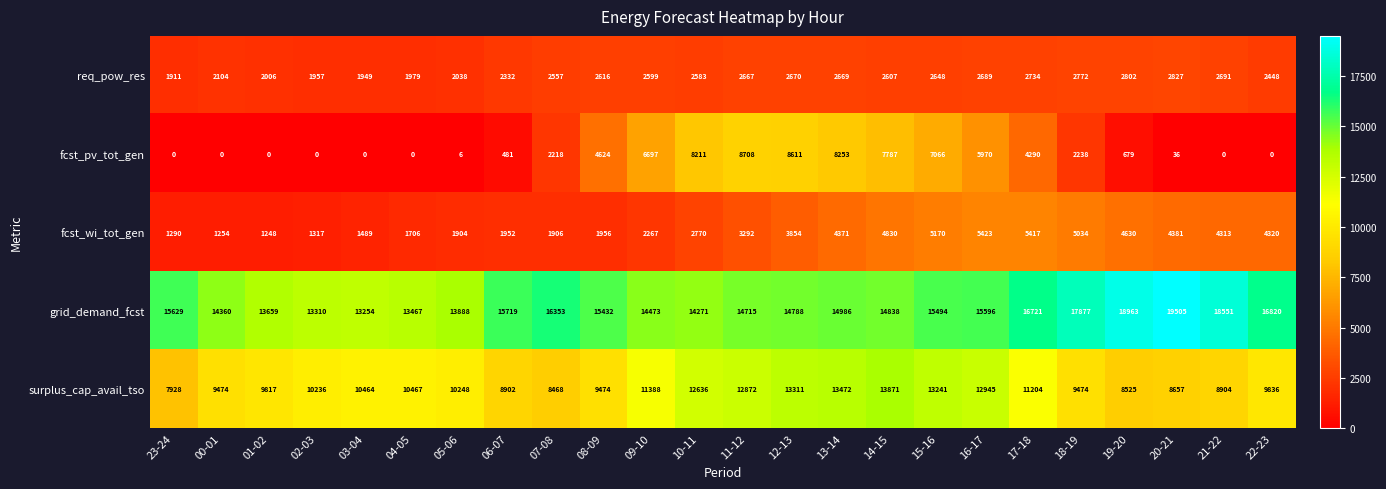

Is it true that fcst_wi_tot_gen equals 1317 at 02-03?

True